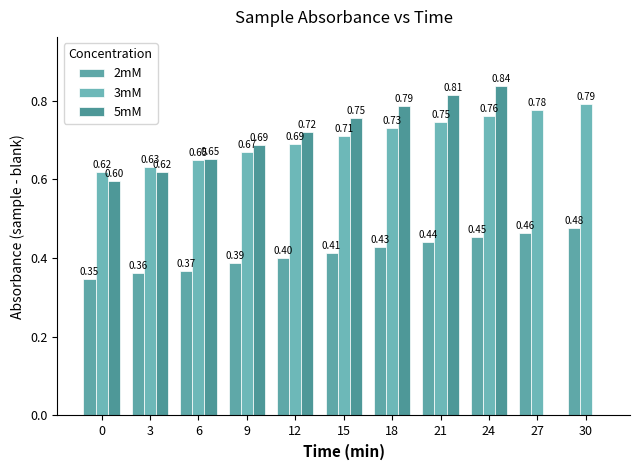

Which series has the largest total across all categories?

3mM